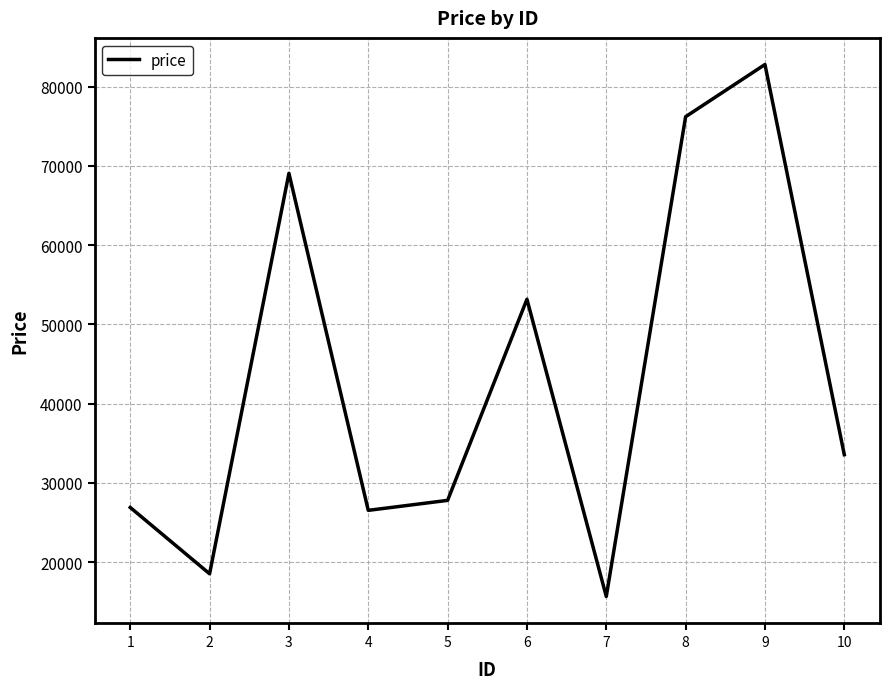

Where is the first local minimum?

2